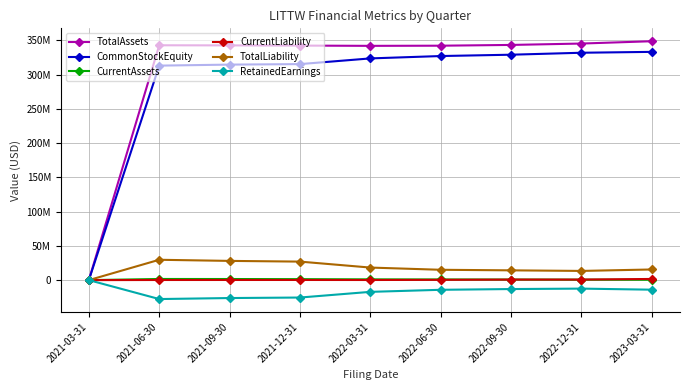

The value of CommonStockEquity at 2022-12-31 is 436529321. True or false?

False